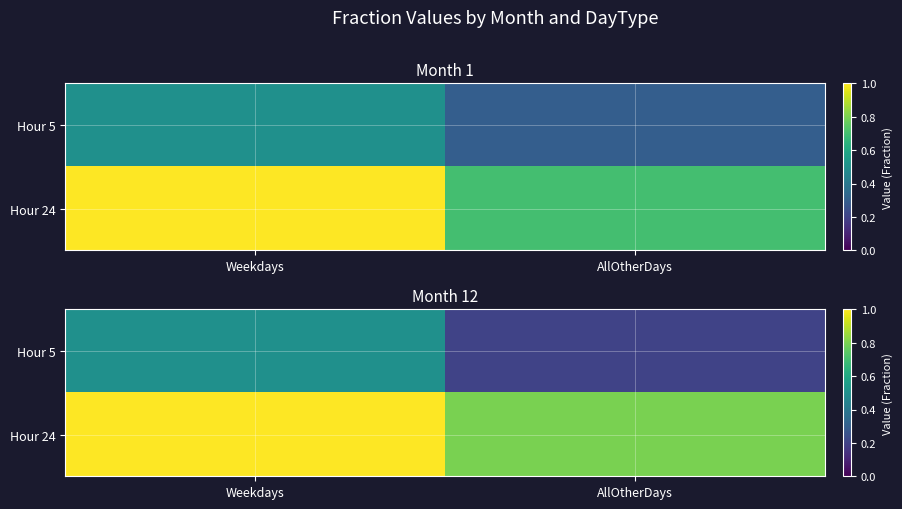

Where is Hour 5 nearest to the value 0?

AllOtherDays